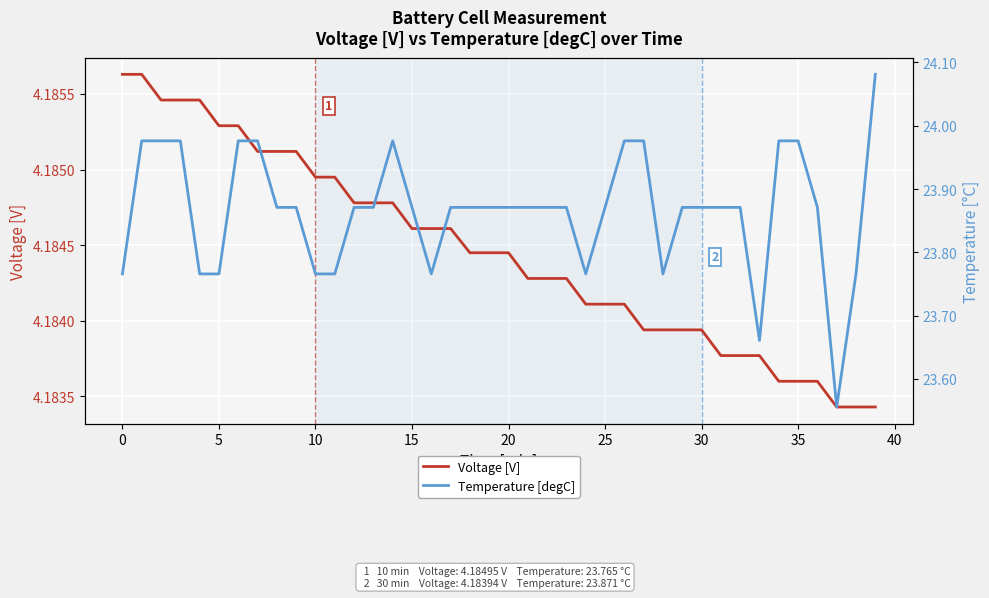

At which category does Temperature [degC] reach its first local peak?

14